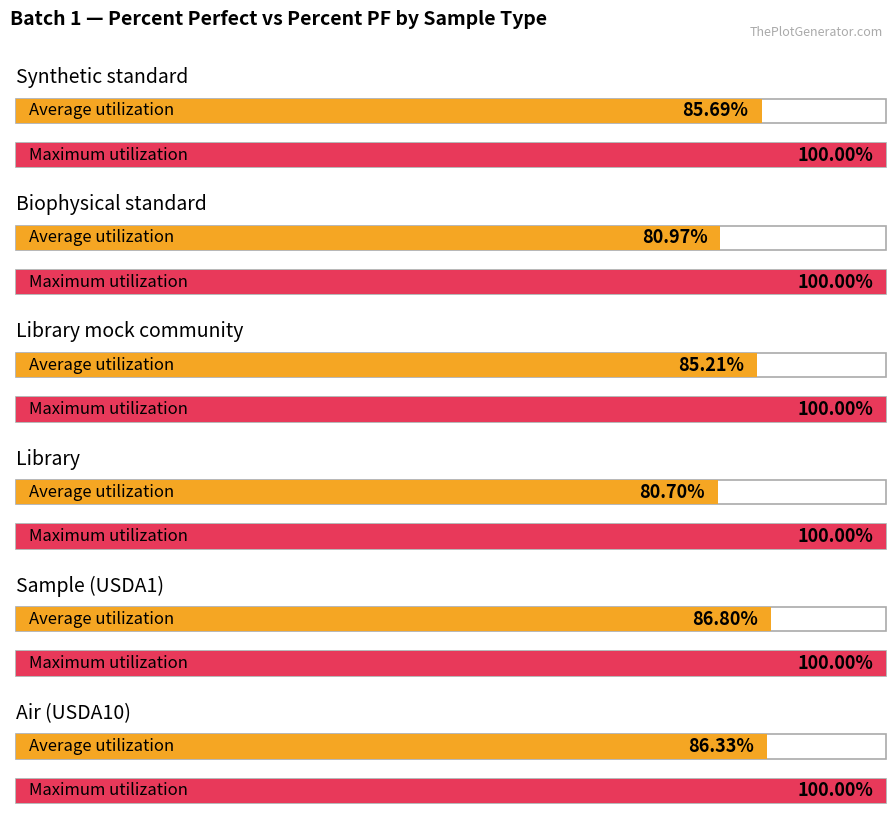

Reading left to right, list all the values displayed in this chart.

Average utilization: Synthetic standard=85.7	Biophysical standard=81.0	Library mock community=85.2	Library=80.7	Sample (USDA1)=86.8	Air (USDA10)=86.3
Maximum utilization: Synthetic standard=100.0	Biophysical standard=100.0	Library mock community=100.0	Library=100.0	Sample (USDA1)=100.0	Air (USDA10)=100.0